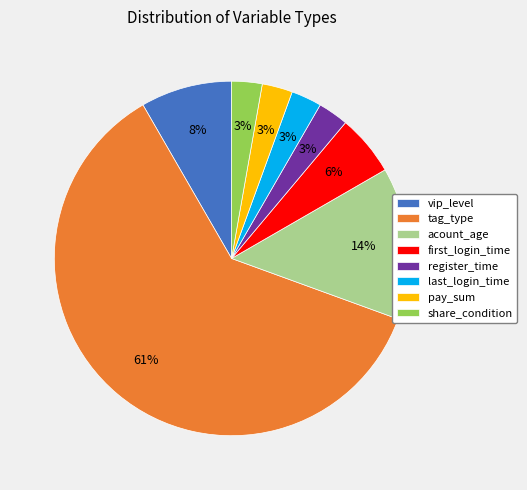

What is the ratio of the value at register_time to the value at share_condition?

1.0